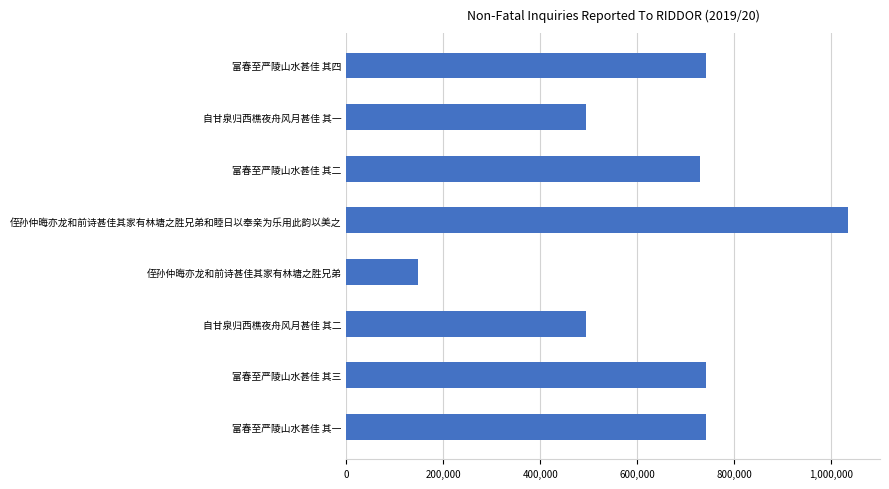

Is it true that the value at 富春至严陵山水甚佳 其二 is 728112?

True